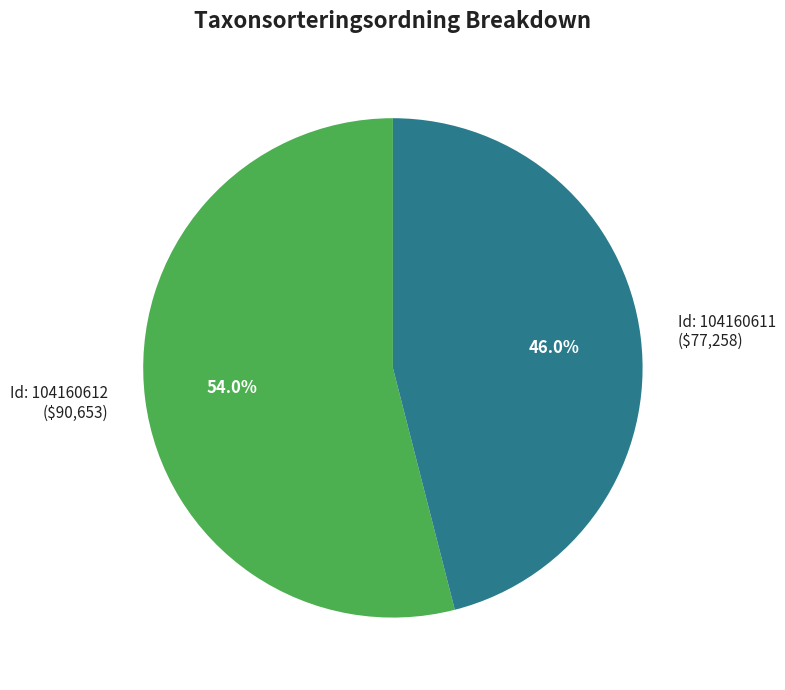

Does any single category account for the majority?

Yes